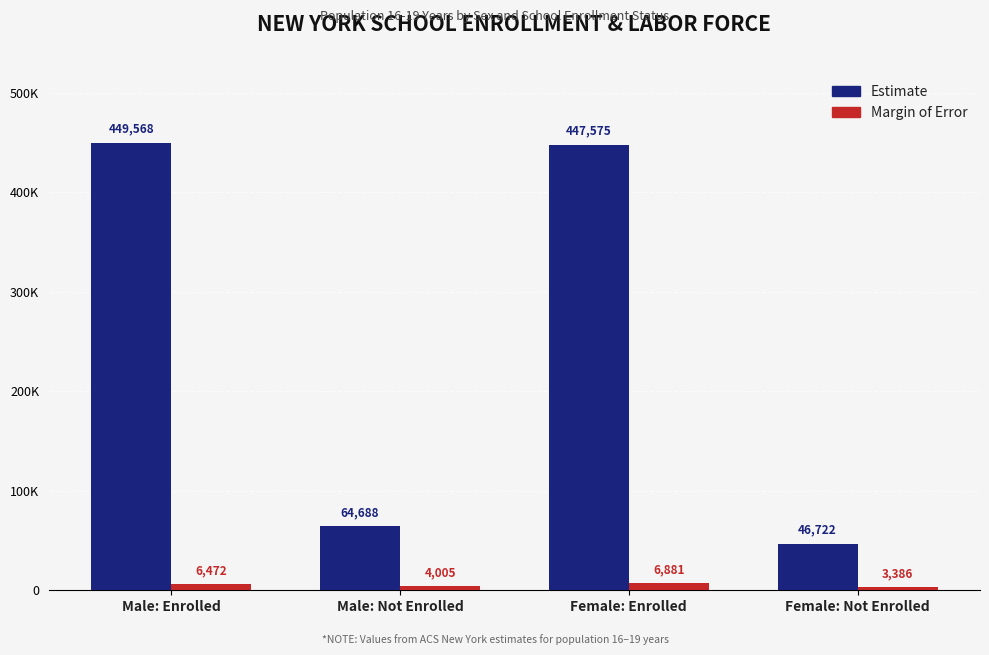

The Estimate series shows 72292 at Female: Not Enrolled. True or false?

False